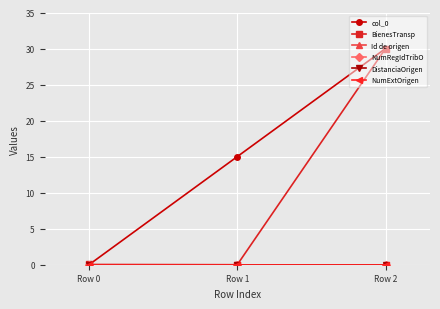

Does the chart have visible grid lines?

Yes